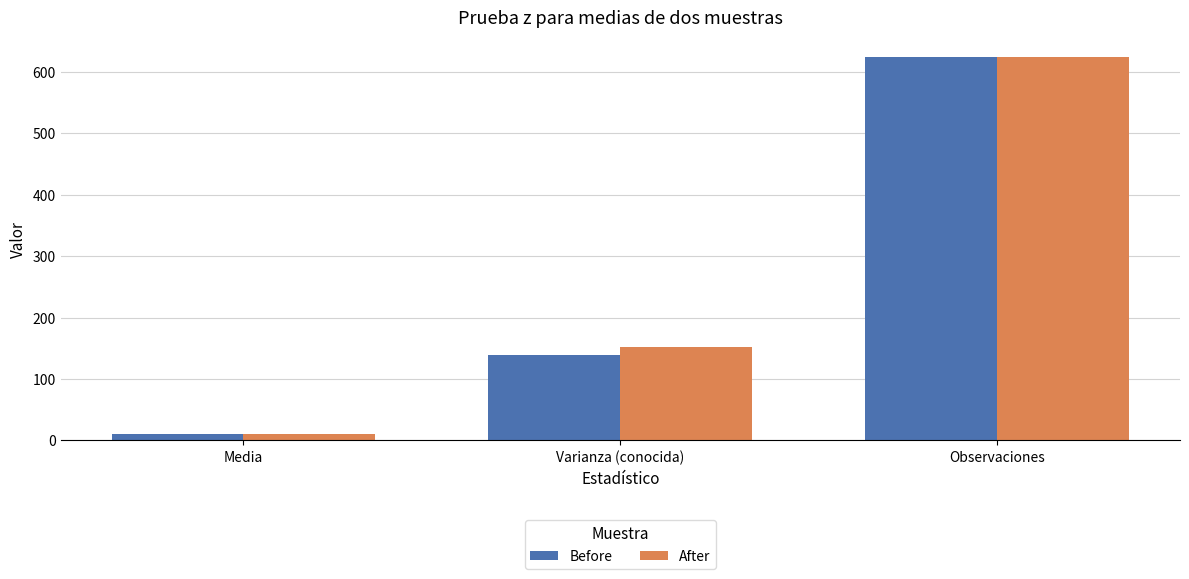

Which series has the widest spread of values?

Before